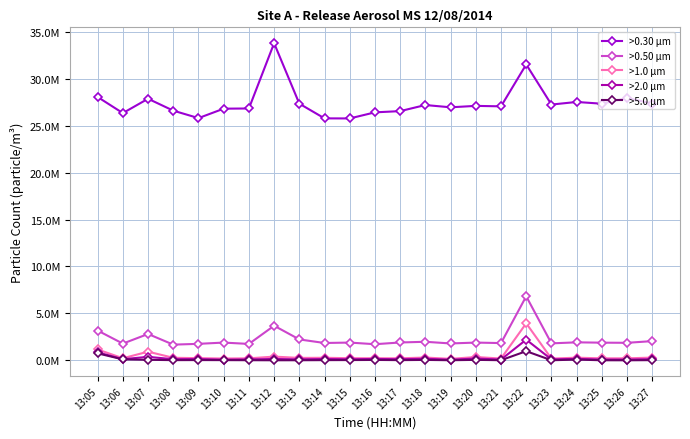

Which has a higher value, 13:19 or 13:23?

13:23